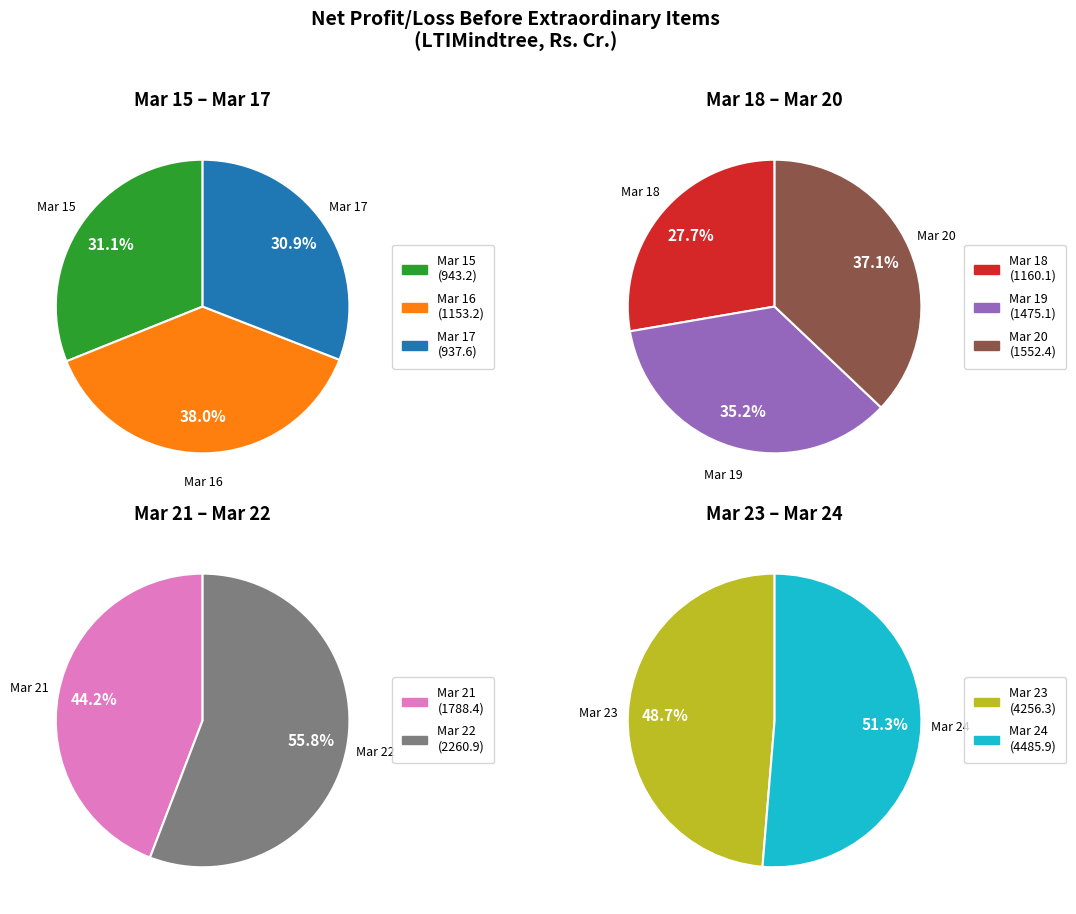

How many segments does this pie chart have?

10